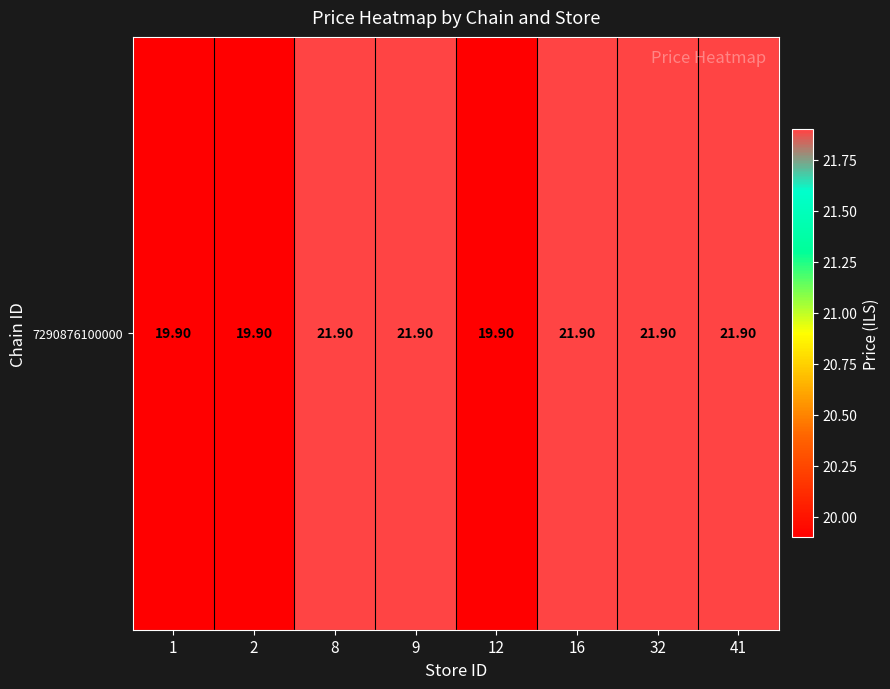

Reading left to right, extract all data points from this chart.

1=19.9	2=19.9	8=21.9	9=21.9	12=19.9	16=21.9	32=21.9	41=21.9